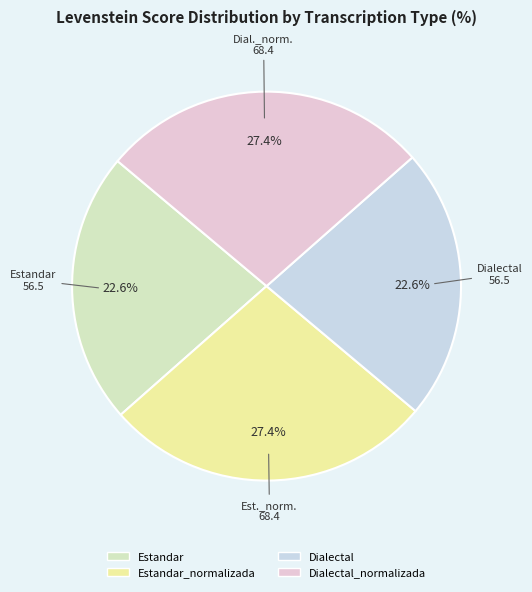

What is the smallest slice in the pie chart?

Estandar